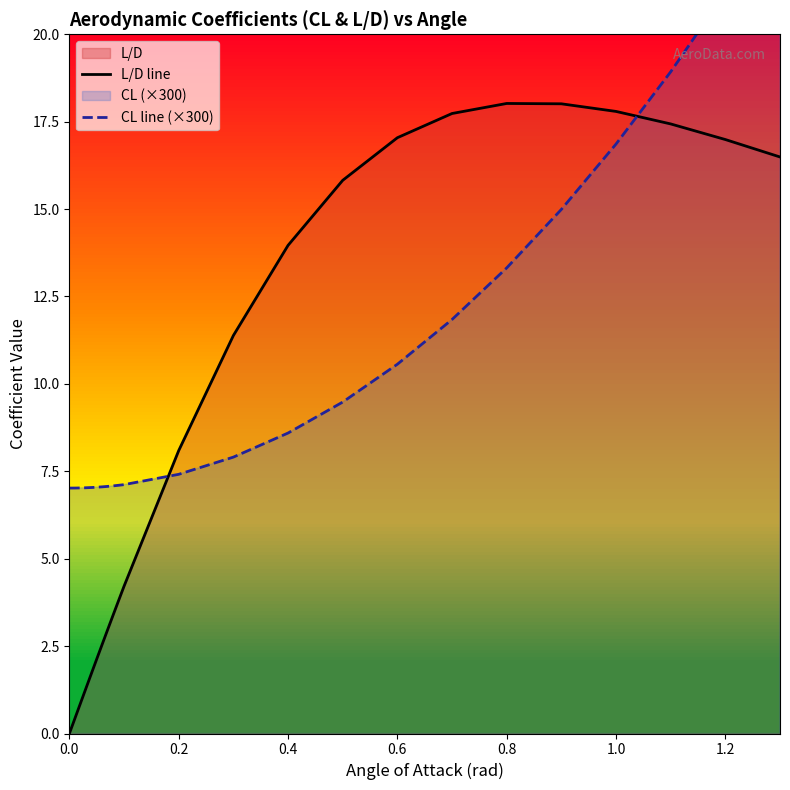

The L/D line series shows 29.7 at 1.0. True or false?

False